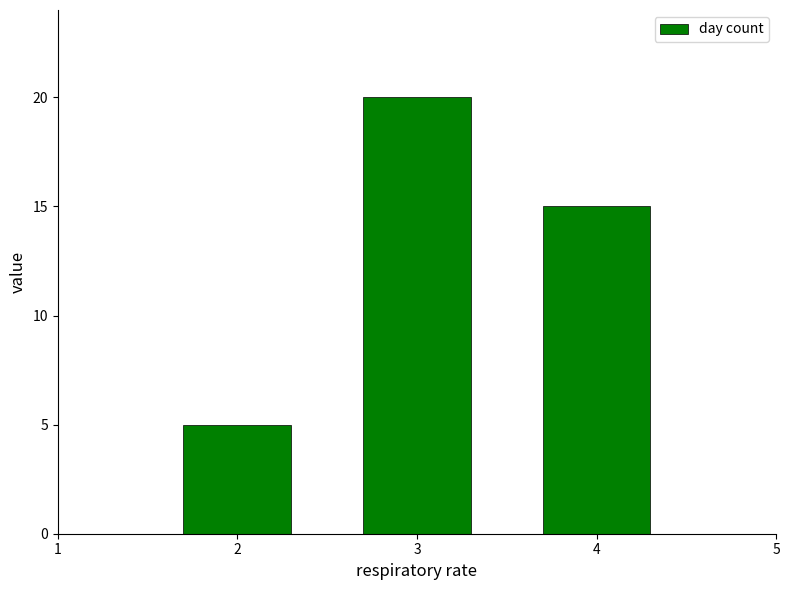

How many series are shown in this chart?

1